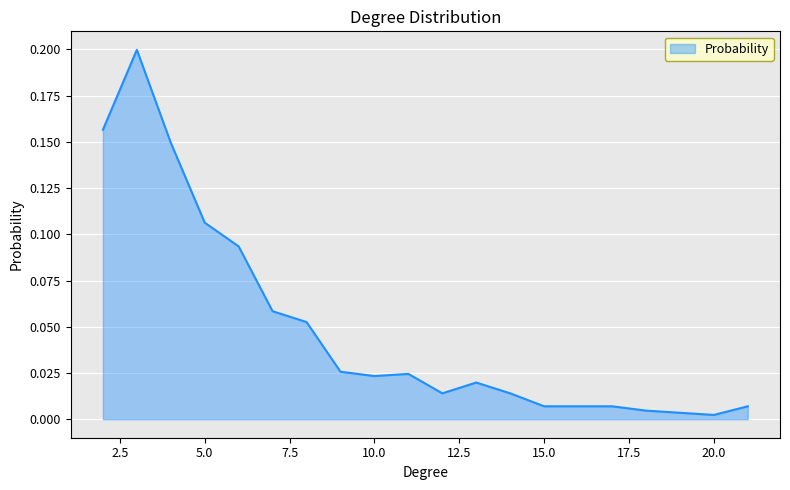

What is the sum of all values?

1.0